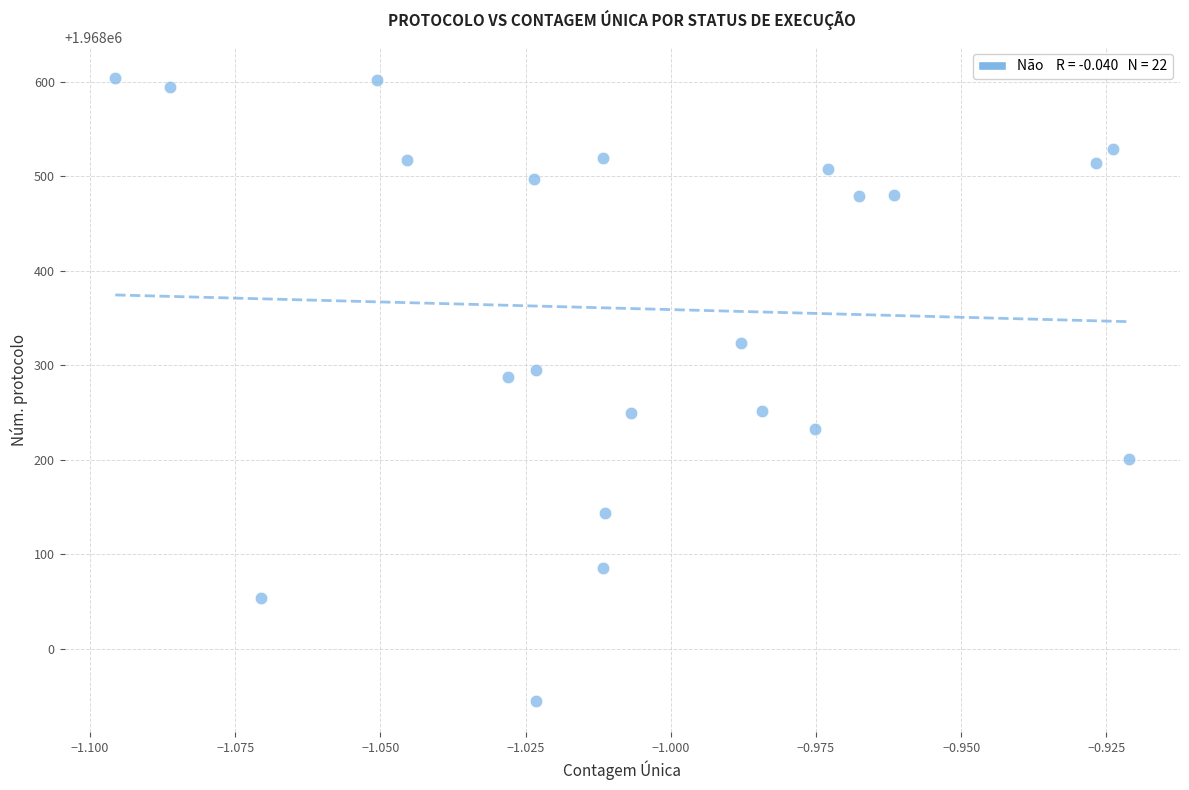

What is the range of Y values (max minus min)?

659